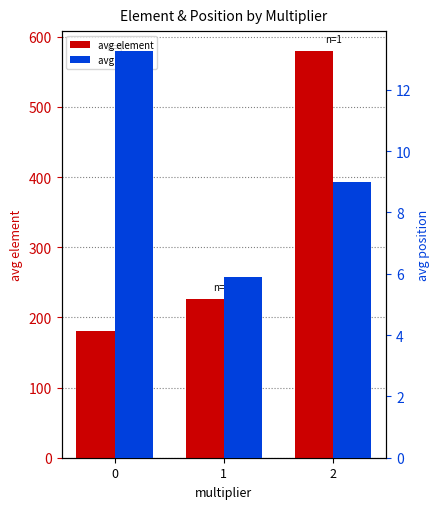

Is it true that avg position equals 9.0 at 2?

True